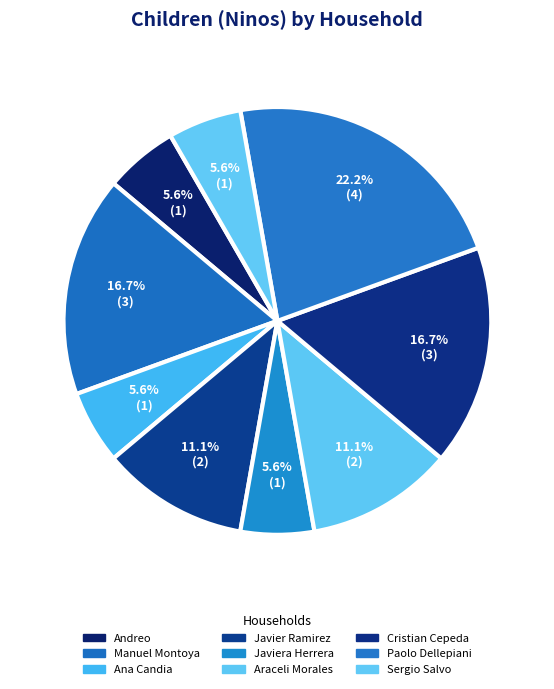

Count the number of slices in the pie.

9